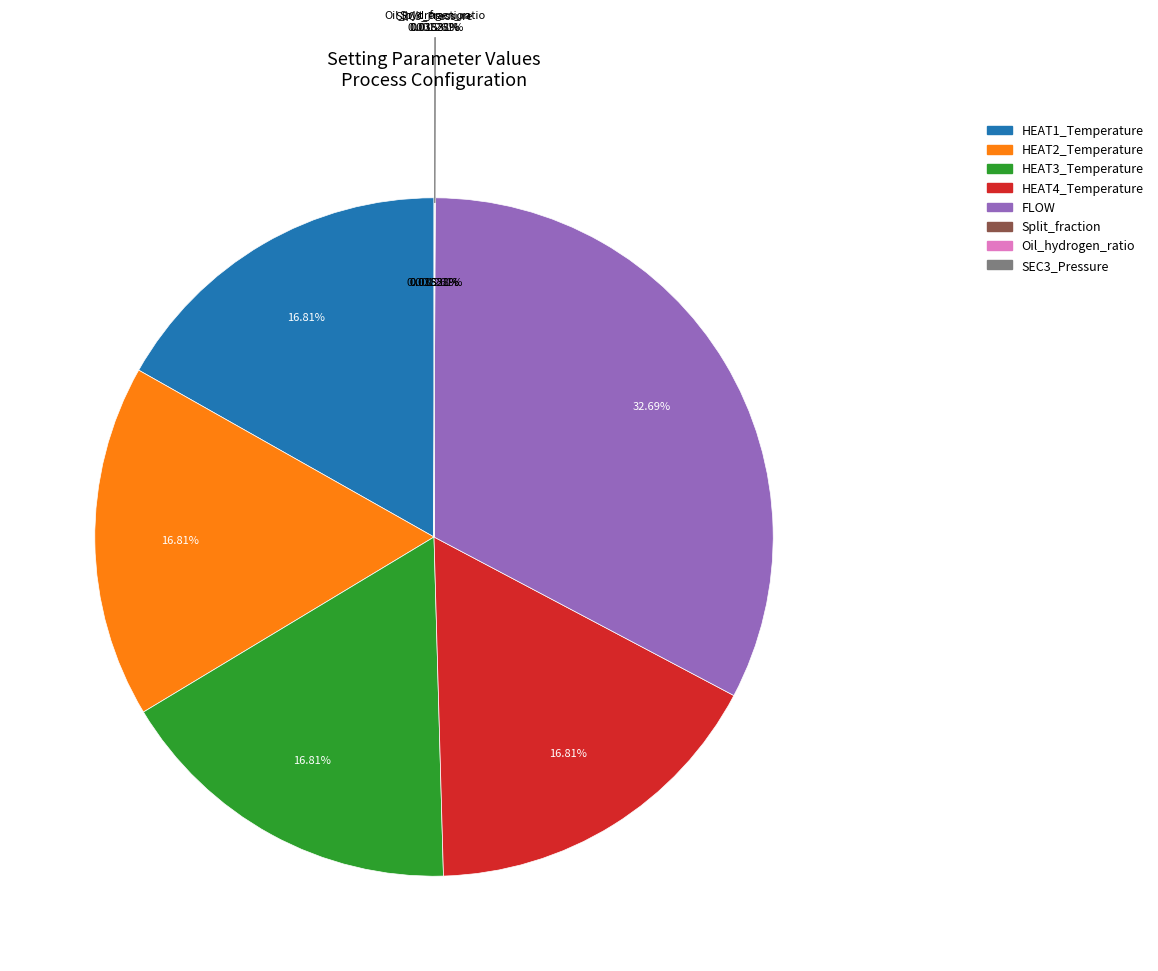

Which category has the smallest portion of the pie?

Oil_hydrogen_ratio